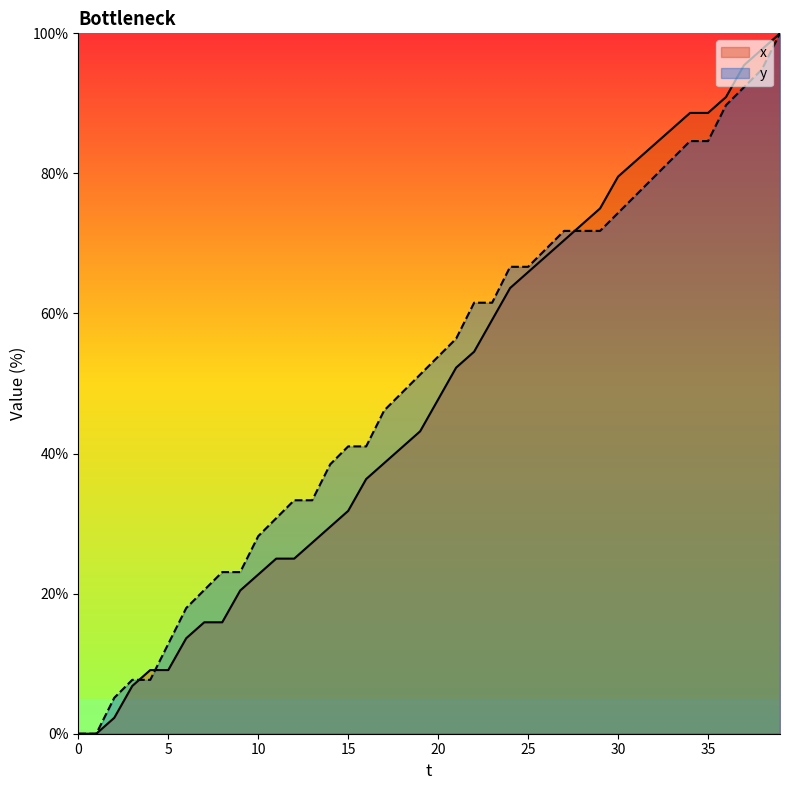

List the series in order of their overall mean, highest first.

y, x